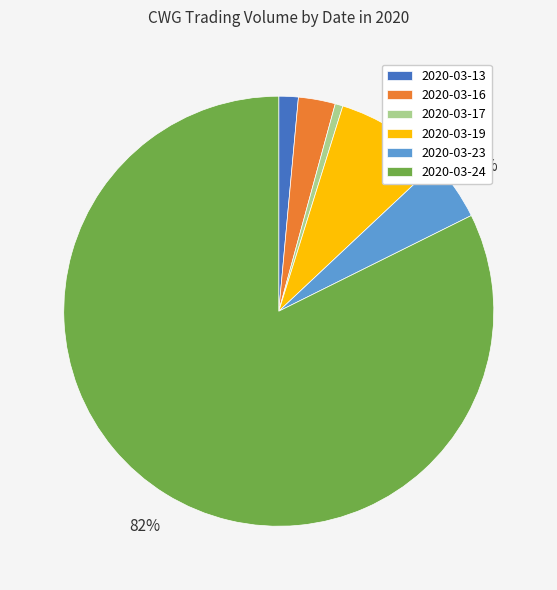

Is there a majority slice in this chart?

Yes